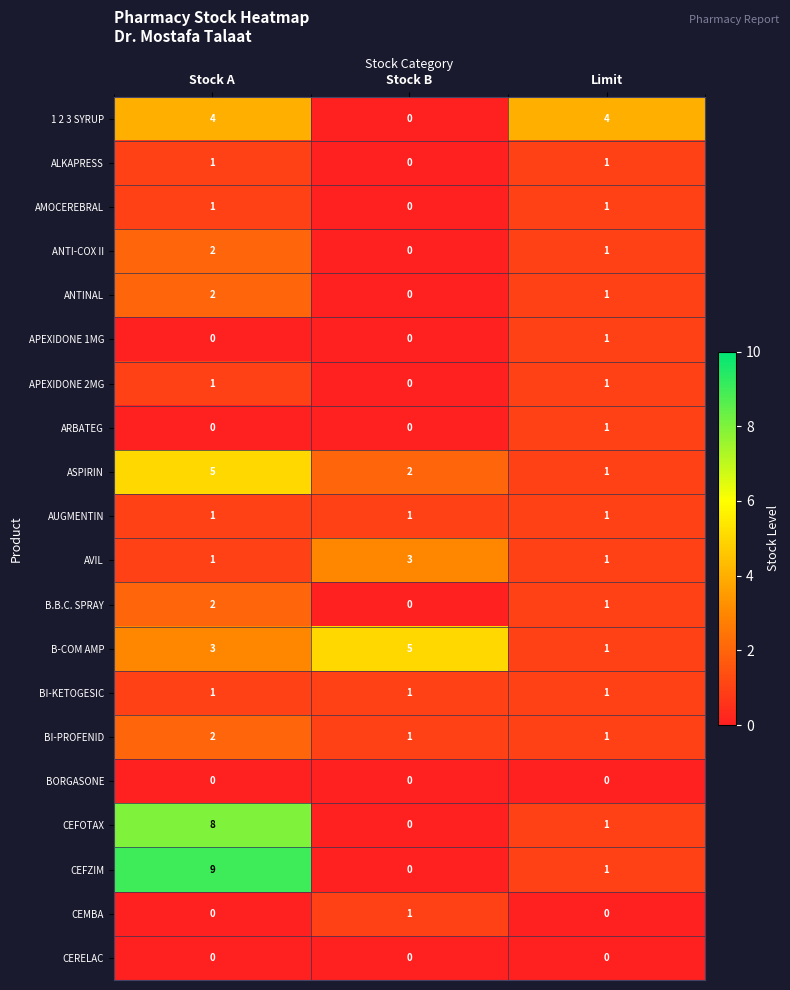

What is the sum of the ASPIRIN values at Stock A and Stock B?

7